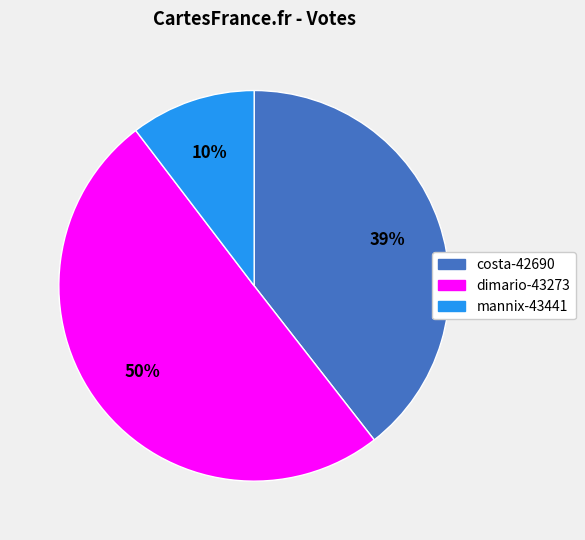

Which category has the smallest portion of the pie?

mannix-43441